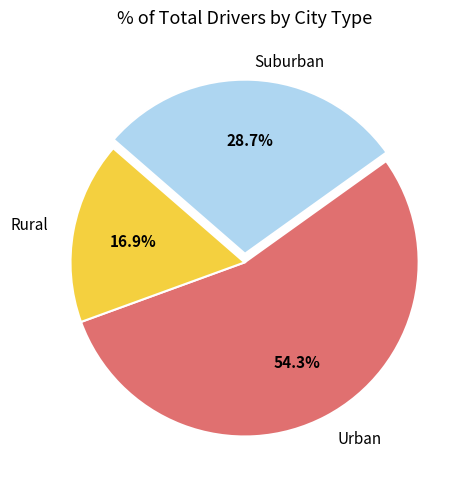

To the nearest percent, what is the average slice percentage?

33%